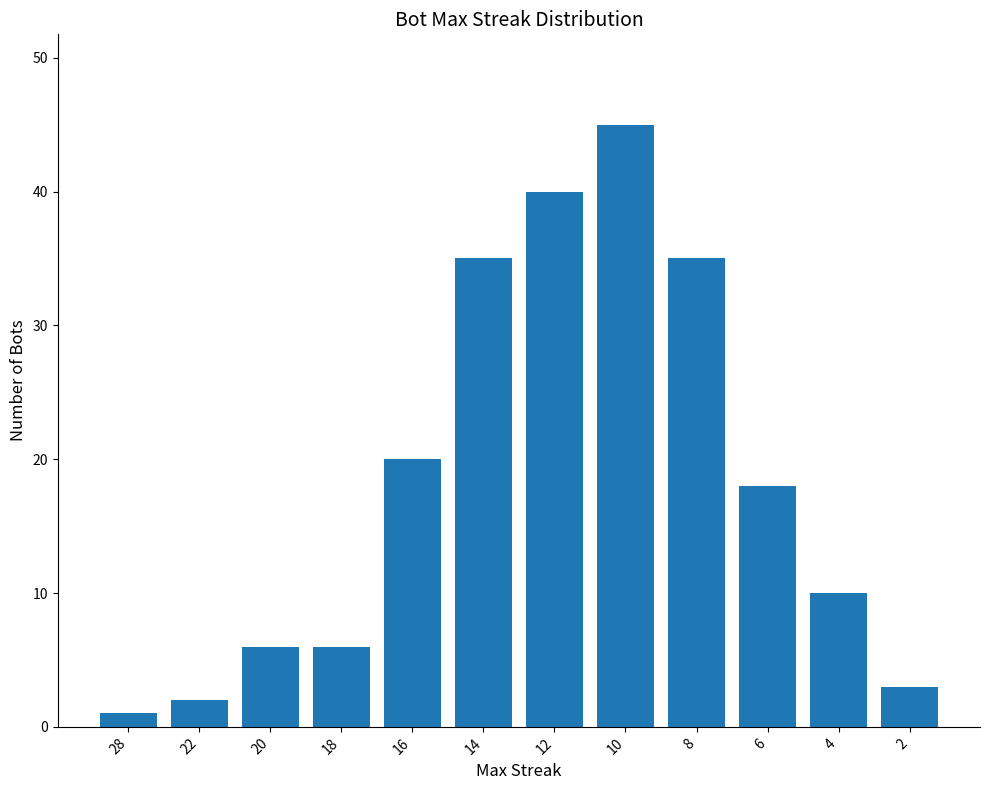

What is the value of the 11th bar from the left?

10